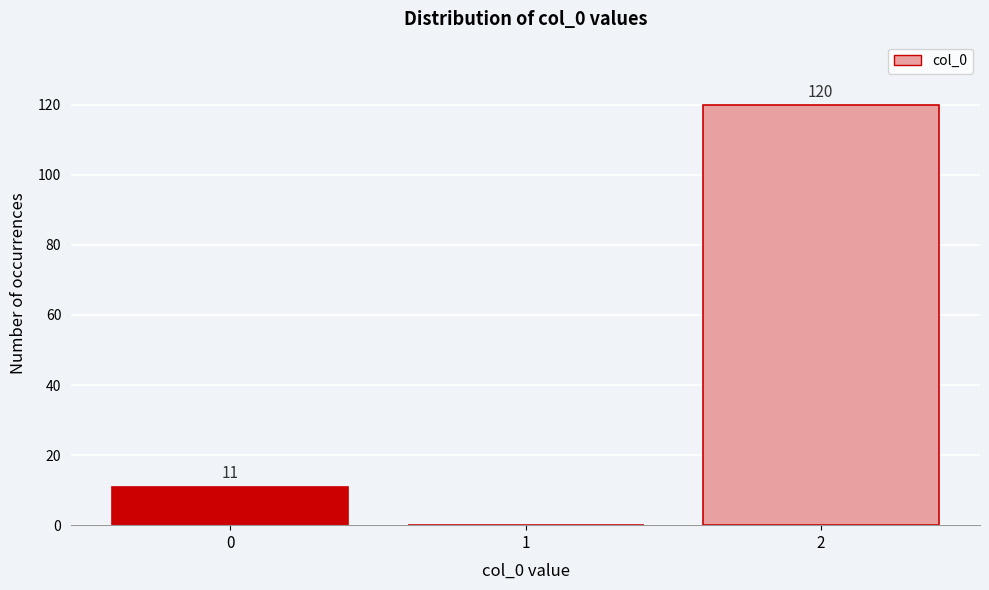

Reading right to left, transcribe all the data shown in this chart.

2=120	1=0	0=11